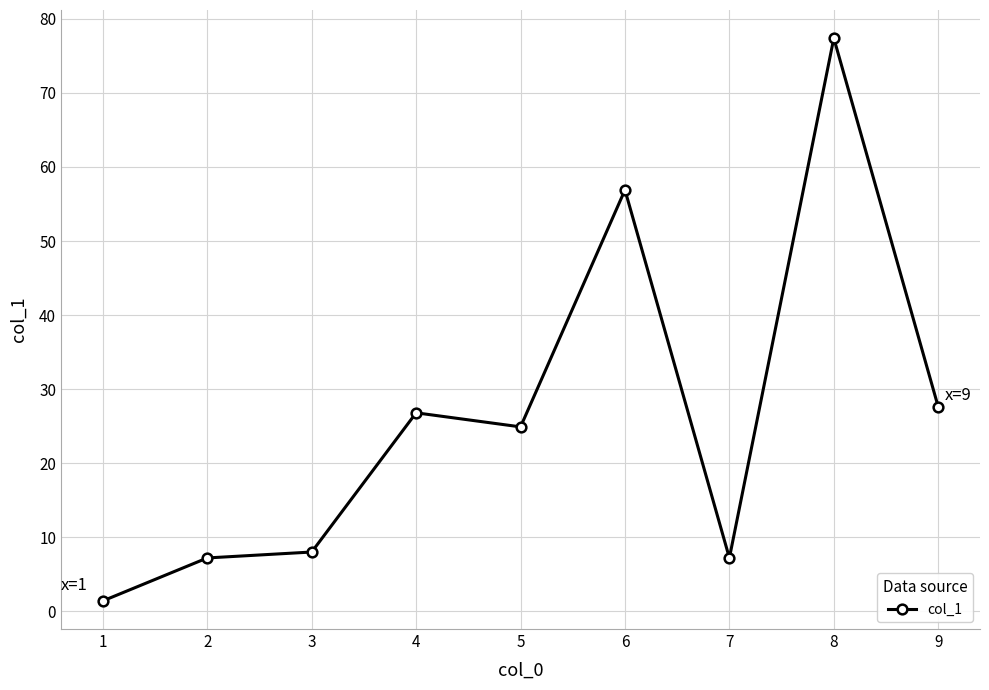

What value does the data have at 3?

8.0